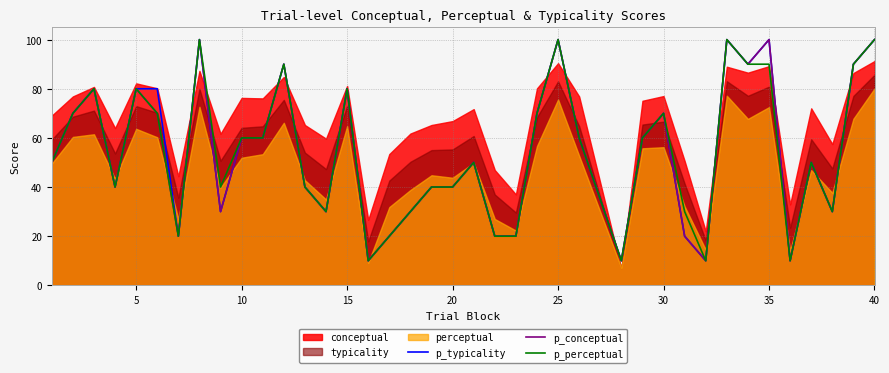

What is the difference between the maximum and minimum values in the p_conceptual series?

90